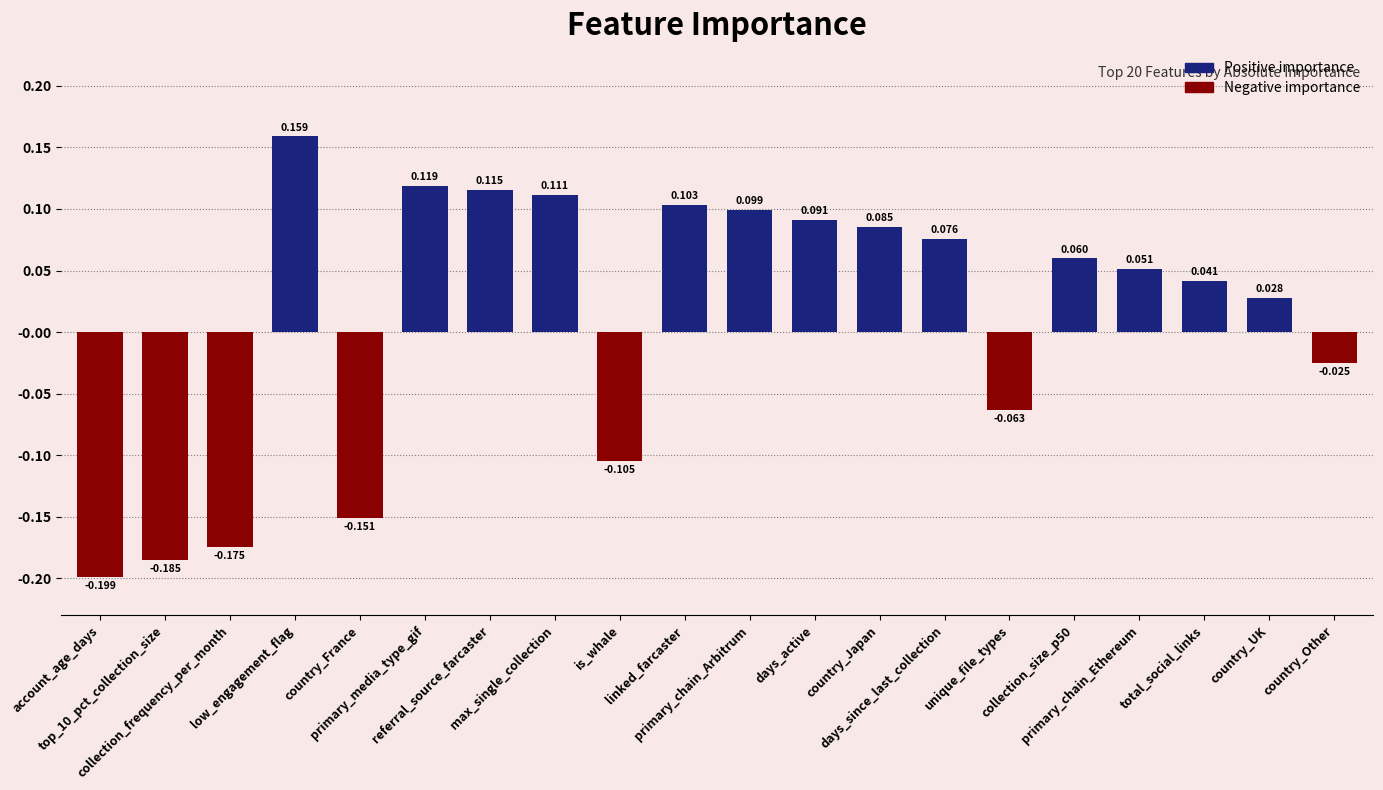

What position from the right is top_10_pct_collection_size?

19